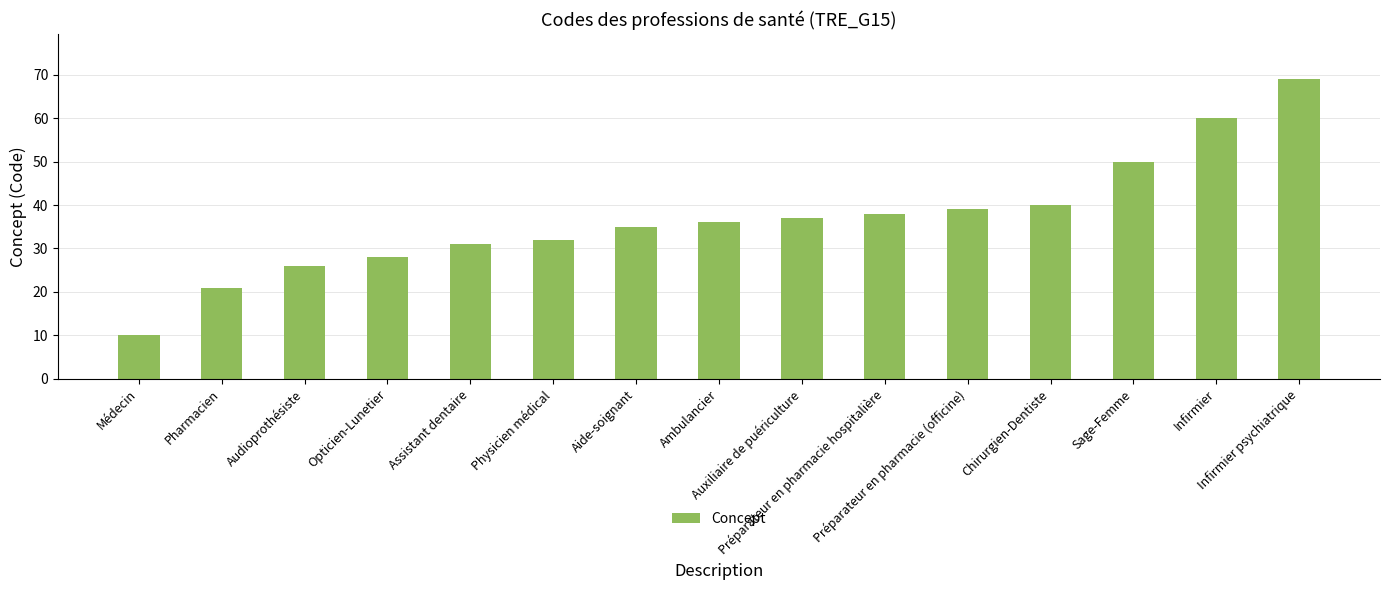

Which label corresponds to the smallest value in the chart?

Médecin